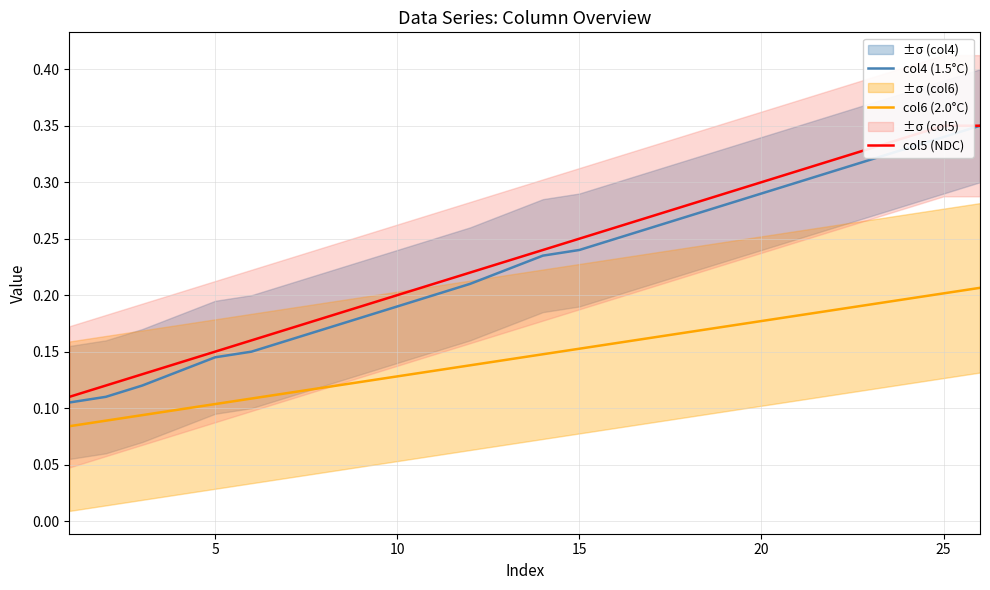

True or false: col4 (1.5°C) and col6 (2.0°C) intersect in this chart.

False